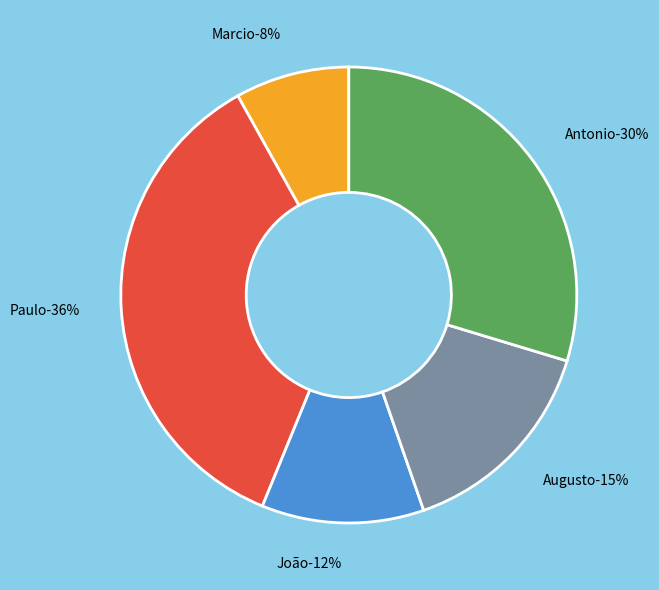

Rank the categories by value from lowest to highest.

Marcio, João, Augusto, Antonio, Paulo